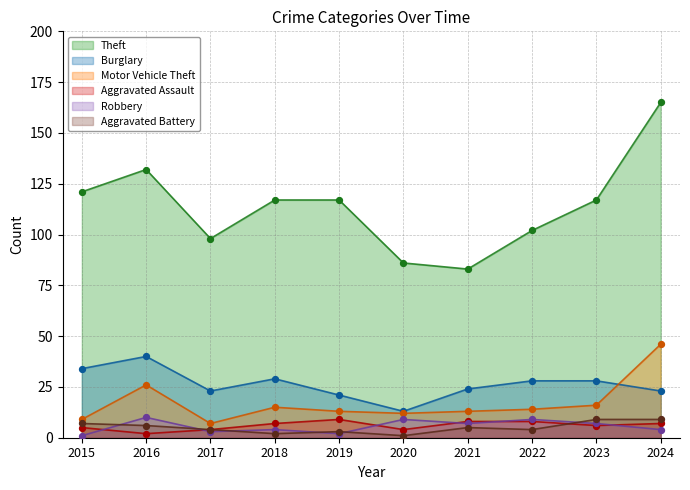

At which category is the sum across all series the highest?

2024